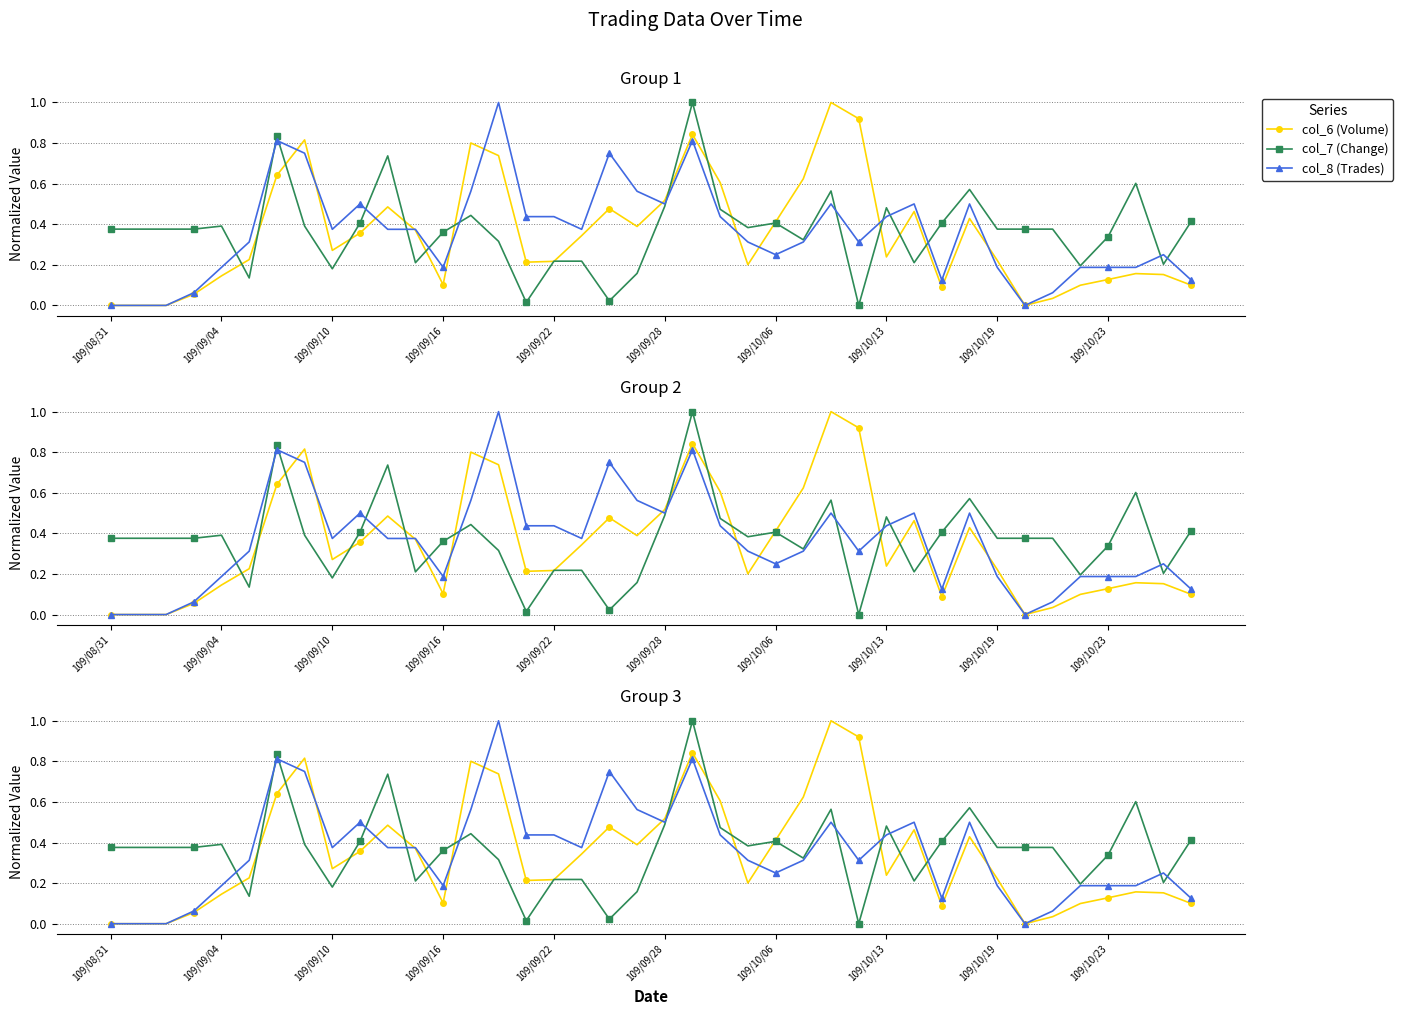

Rank the series by their average value, from highest to lowest.

col_7 (Change), col_8 (Trades), col_6 (Volume)